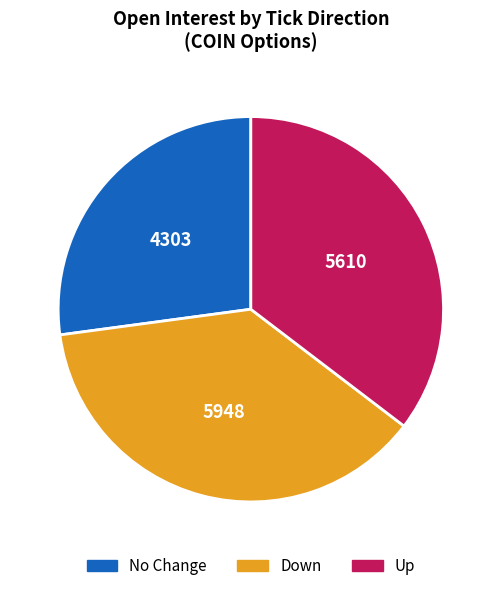

Is there a majority slice in this chart?

No